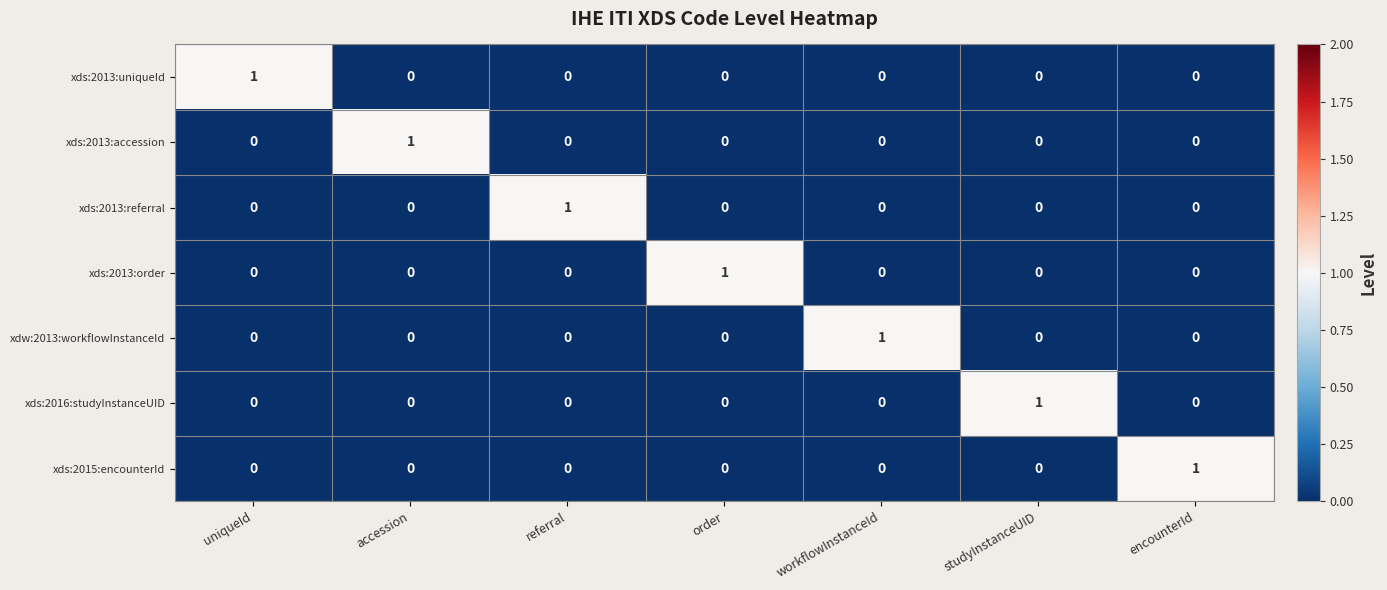

True or false: xds:2013:uniqueId has a value of 0 at workflowInstanceId.

True